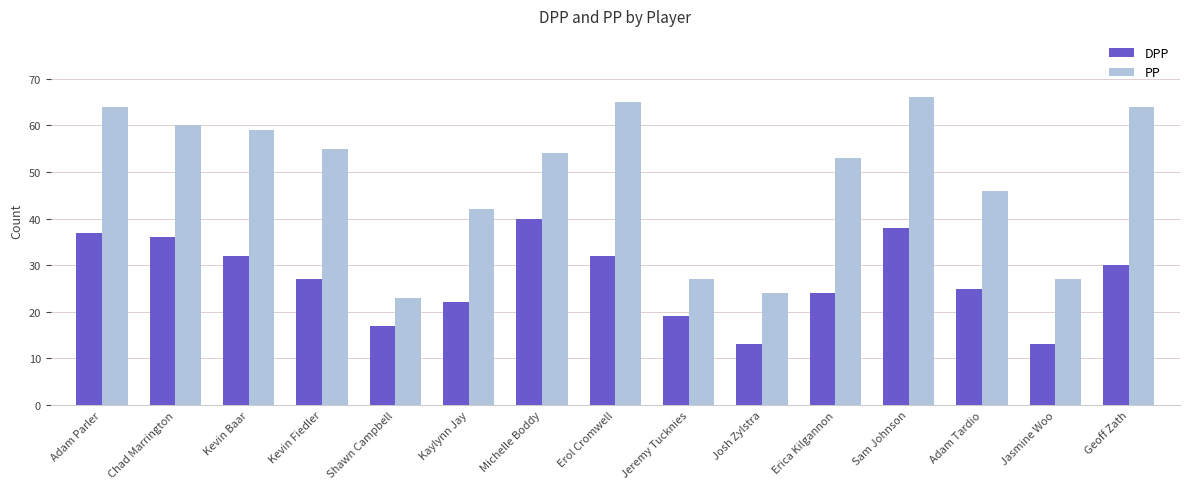

How many bars are there in total?

30